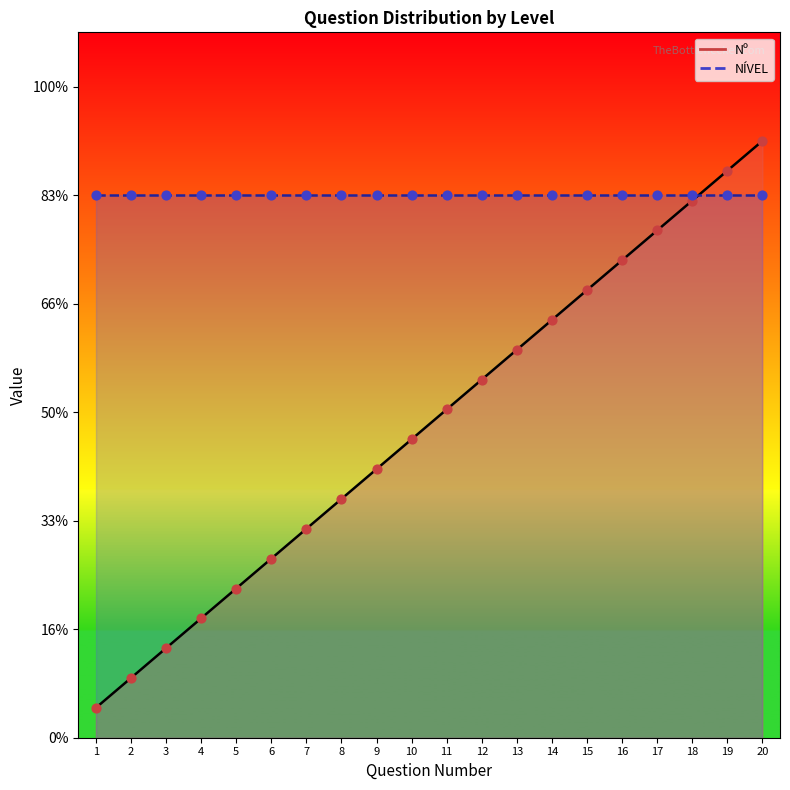

What is the ratio of the value at 4 to the value at 8?

0.5